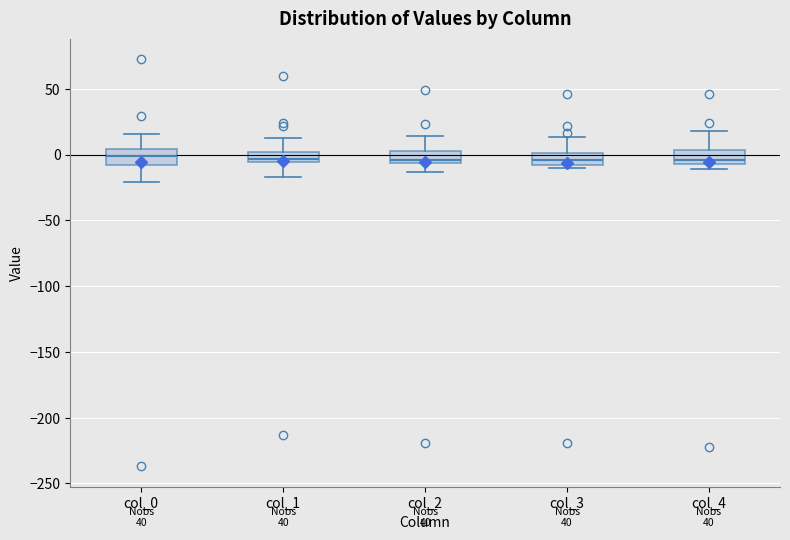

Reading left to right, transcribe this box plot: for each box, give where its median line is, the range the box spans, and where its two whiskers end, as read against the y-axis. The values are not printed on the chart, so give them approximately, as read against the axis.

col_0: median 0, box -10 to 5, whiskers -20 to 15
col_1: median -5 (just above the box's lower edge), box -5 to 0, whiskers -15 to 10
col_2: median -5 (just above the box's lower edge), box -5 to 5, whiskers -15 to 15
col_3: median -5, box -10 to 0, whiskers -10 (just below the box's lower edge) to 15
col_4: median -5 (just above the box's lower edge), box -5 to 5, whiskers -10 to 20